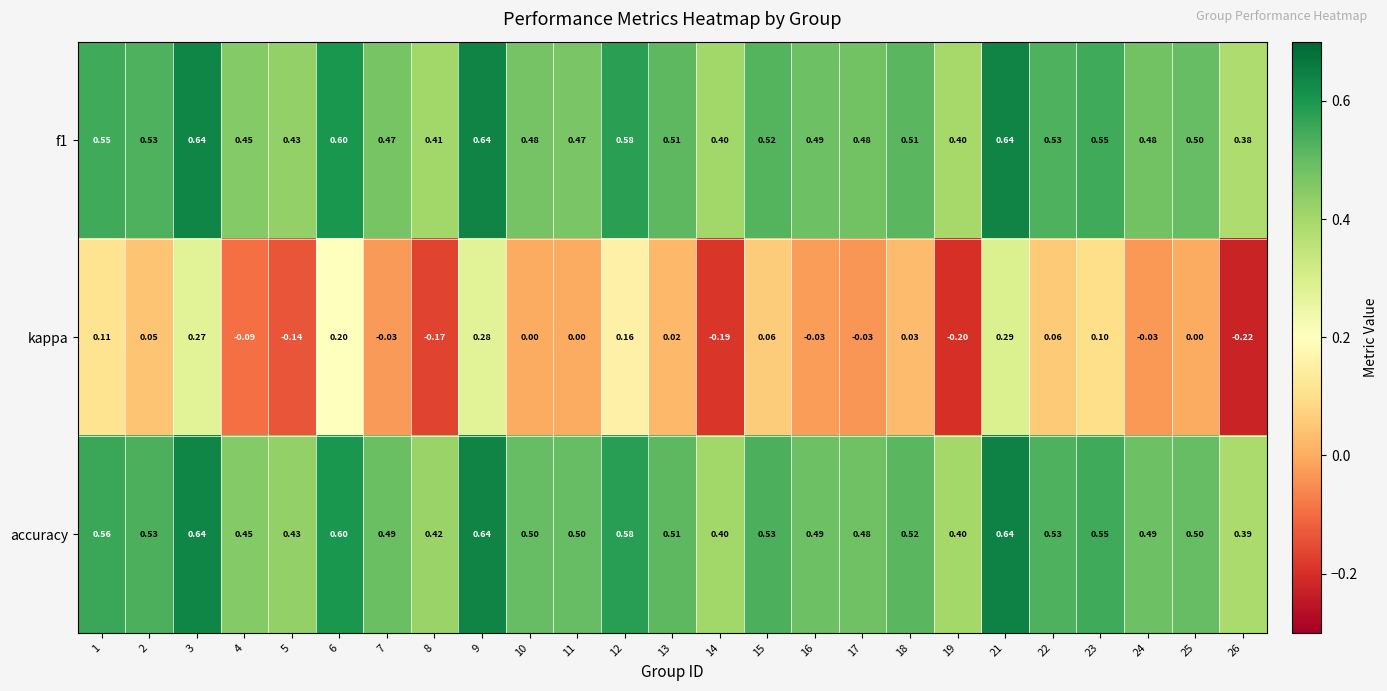

What is the spread (max minus min) of values at 10?

0.5